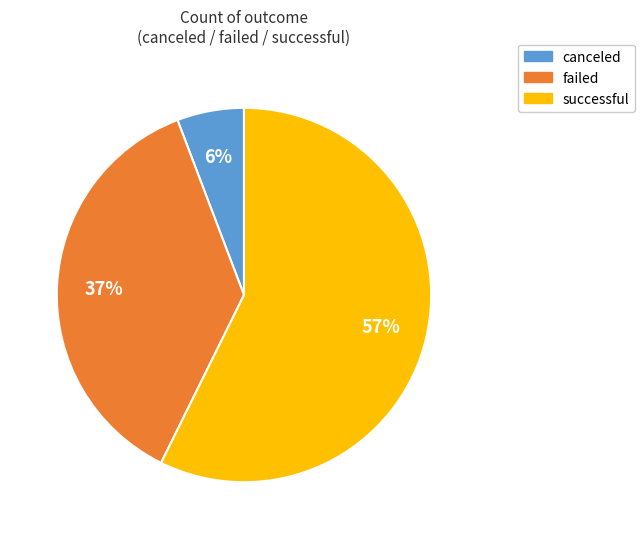

True or false: successful accounts for 51% of the total.

False